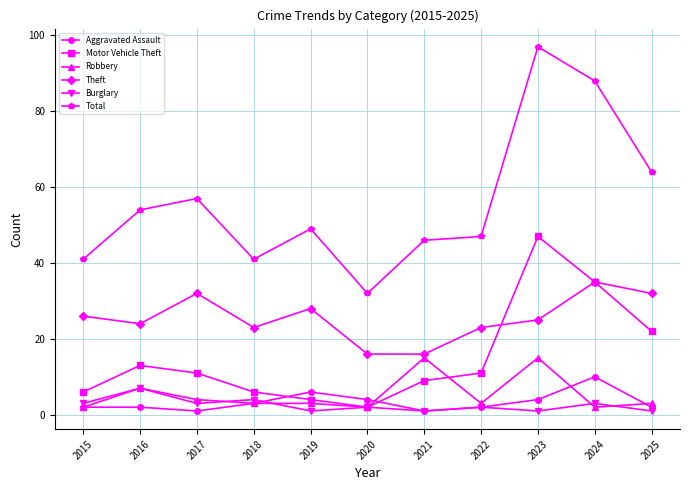

Which series changed the most between 2018 and 2023?

Total